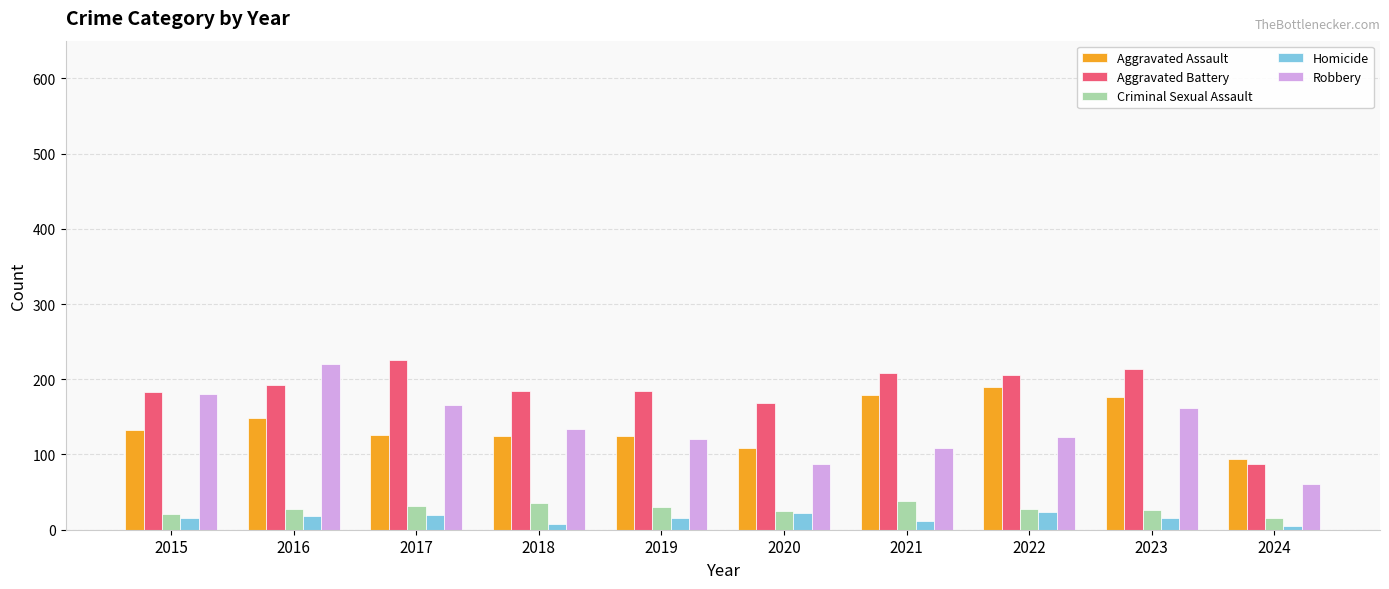

Read the Aggravated Battery value at 2022, to the nearest 5.

205